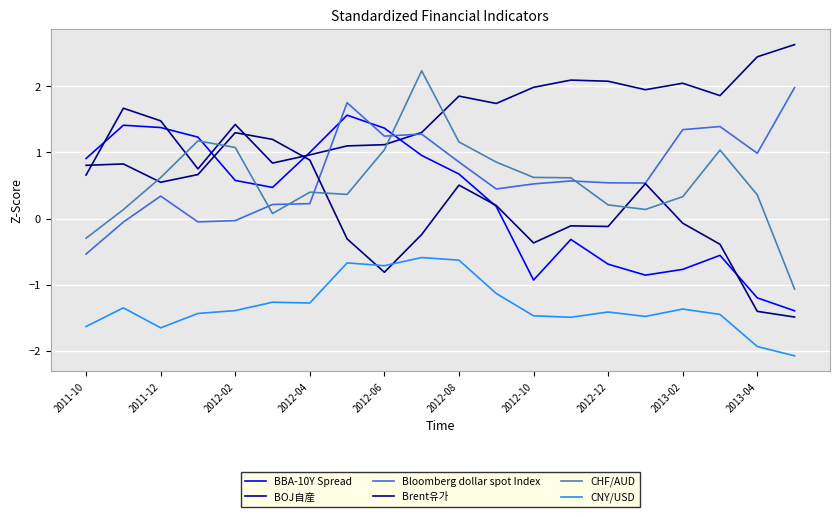

Which series has the largest total across all categories?

BOJ自産